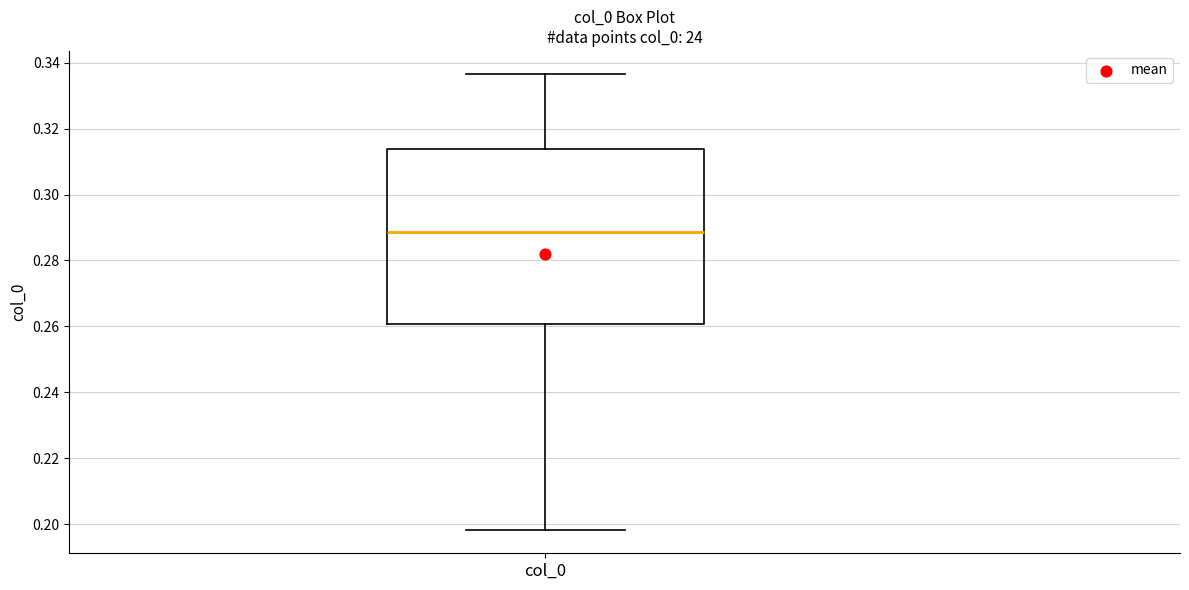

Transcribe this box plot: give where the median line is, the range the box spans, and where the two whiskers end, as read against the y-axis. The values are not printed on the chart, so give them approximately, as read against the axis.

median 0.288, box 0.260 to 0.314, whiskers 0.198 to 0.336